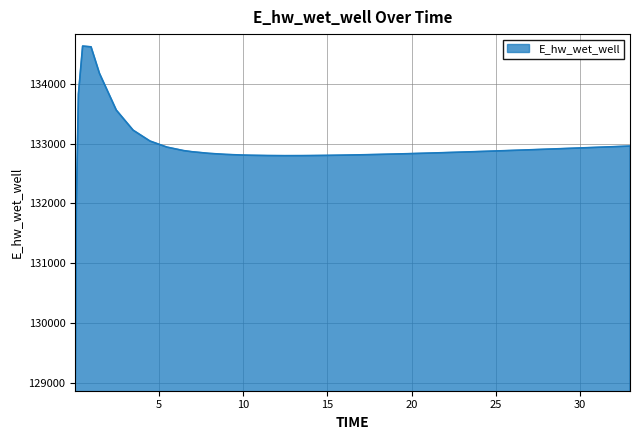

What is the difference between the maximum and minimum values?

5557.8